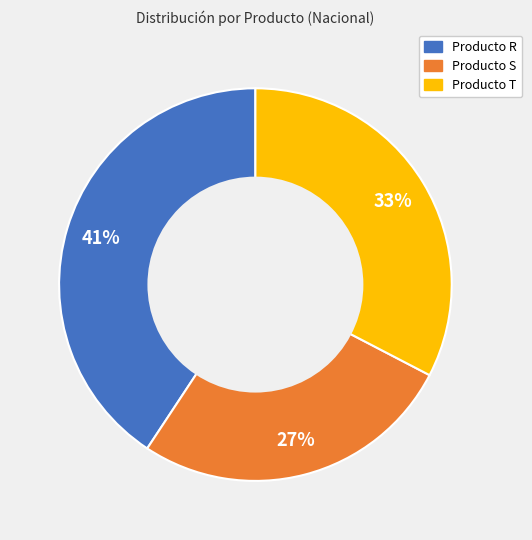

To the nearest percent, what is the difference between the largest and smallest slice percentages?

14%